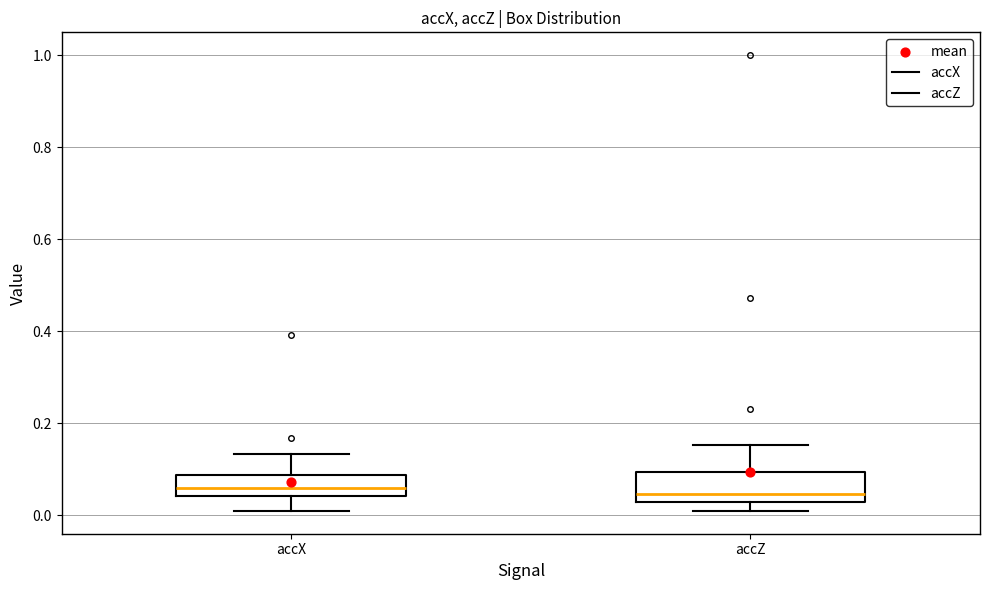

Where does the upper whisker of the box for accZ end on the y-axis? The values are not printed on the chart, so give them approximately, as read against the axis.

0.16